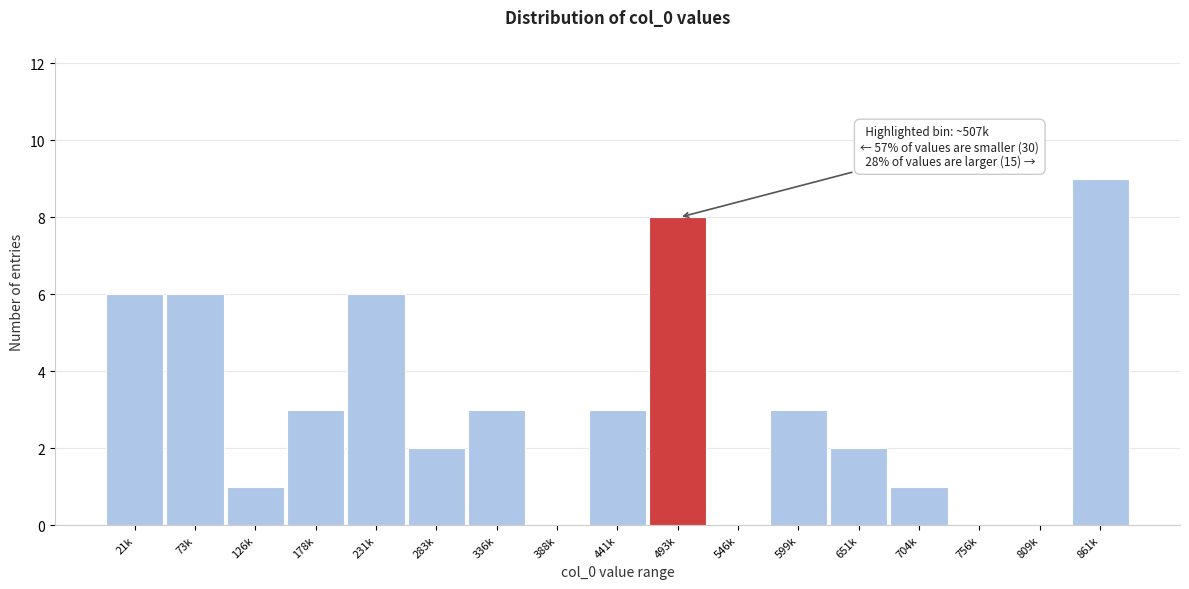

Reading left to right, list all the values displayed in this chart.

21k=6	73k=6	126k=1	178k=3	231k=6	283k=2	336k=3	388k=0	441k=3	493k=8	546k=0	599k=3	651k=2	704k=1	756k=0	809k=0	861k=9